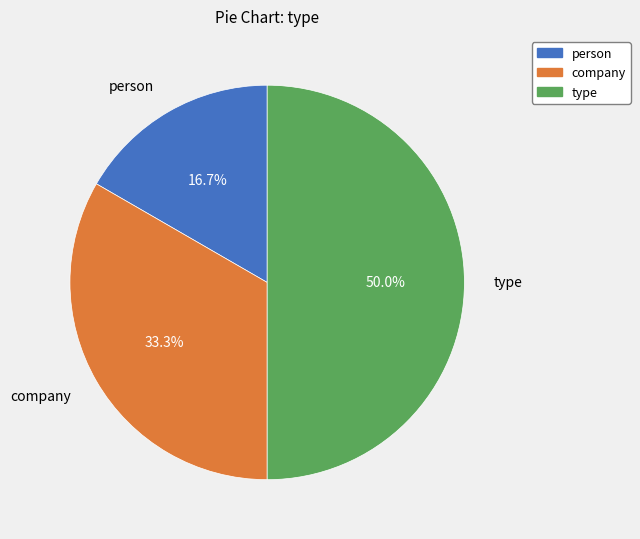

How many segments does this pie chart have?

3